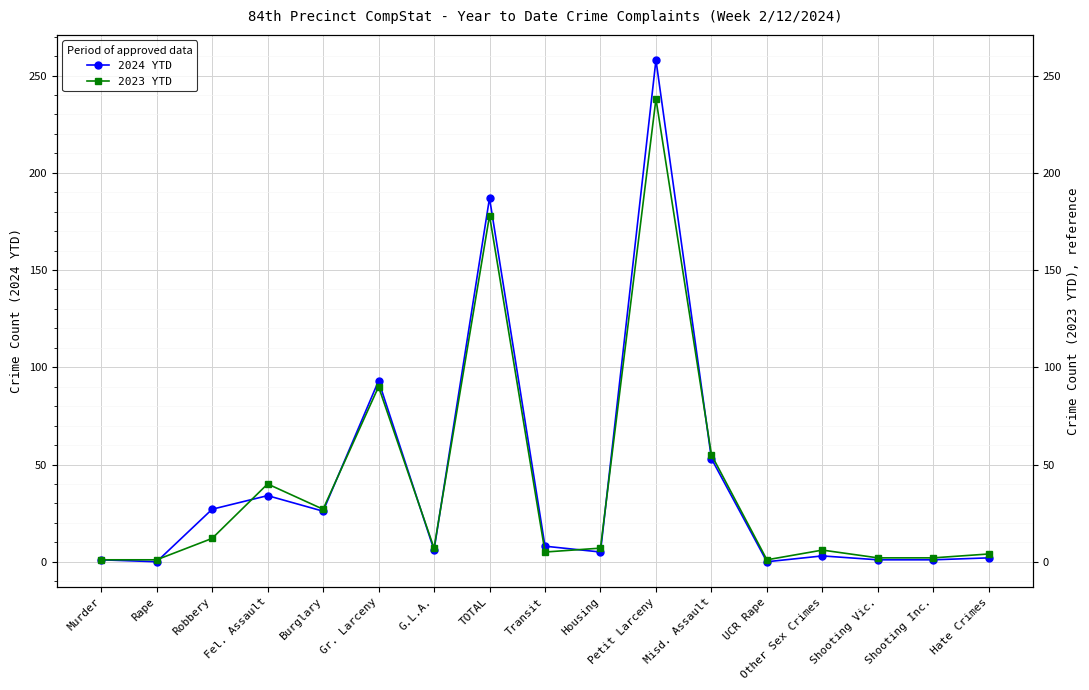

What is the difference between the highest and lowest values at Hate Crimes?

2